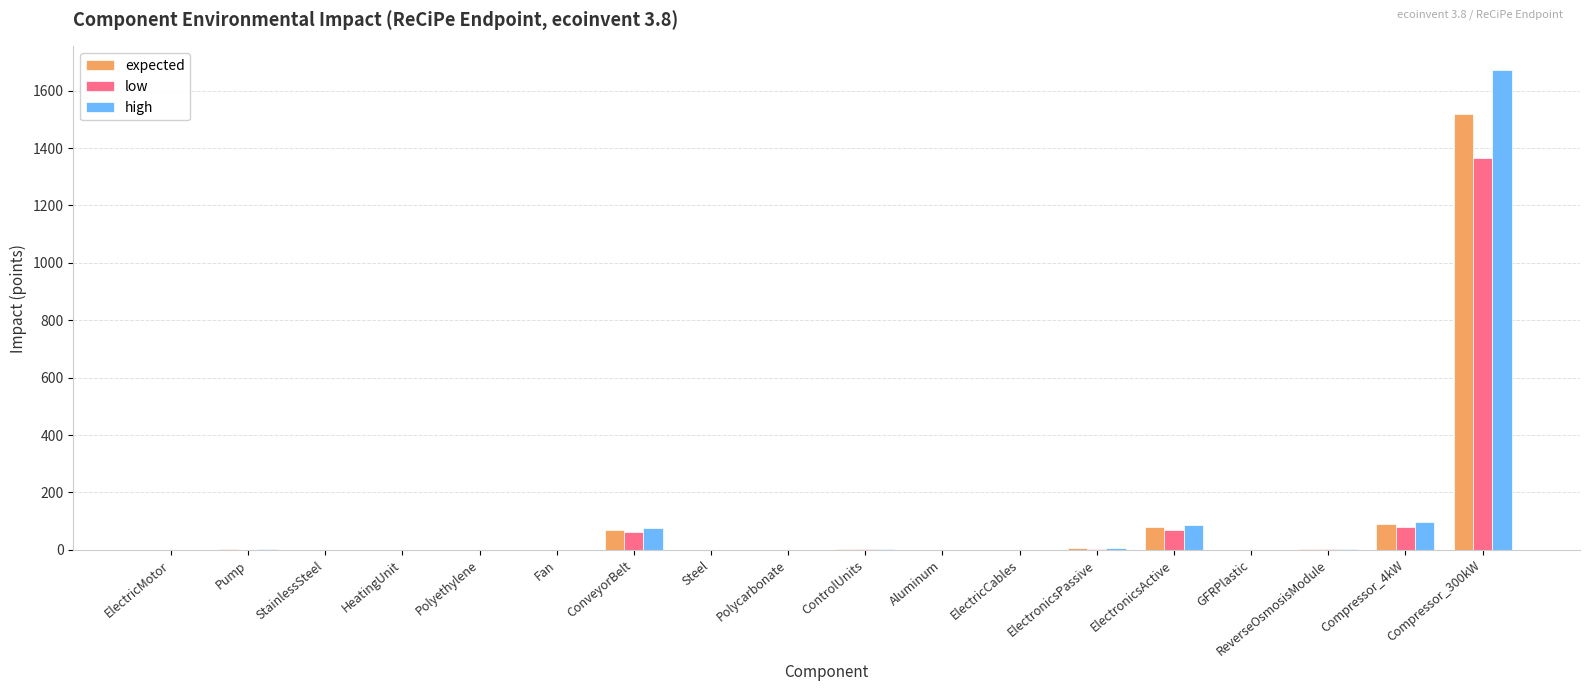

What is the maximum value for high?

1670.9